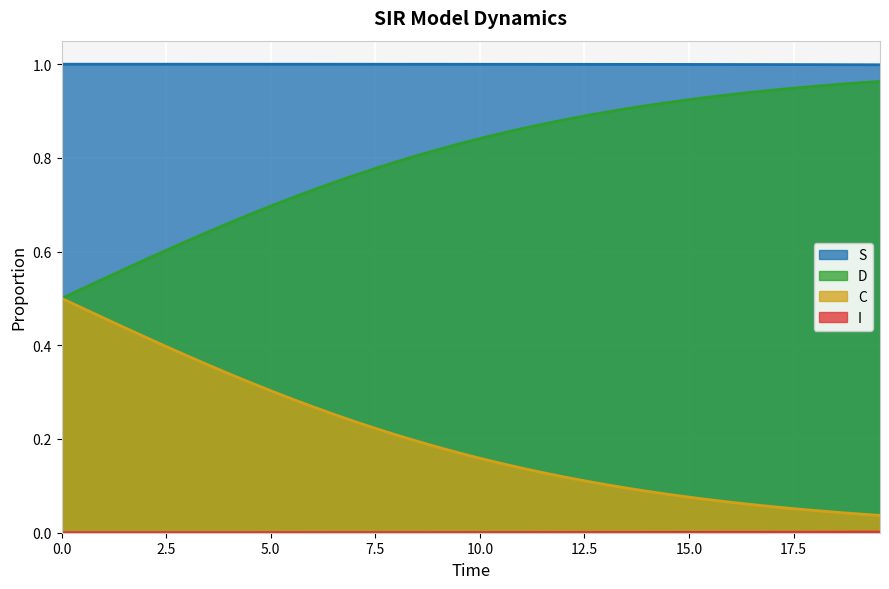

True or false: D and S intersect in this chart.

False